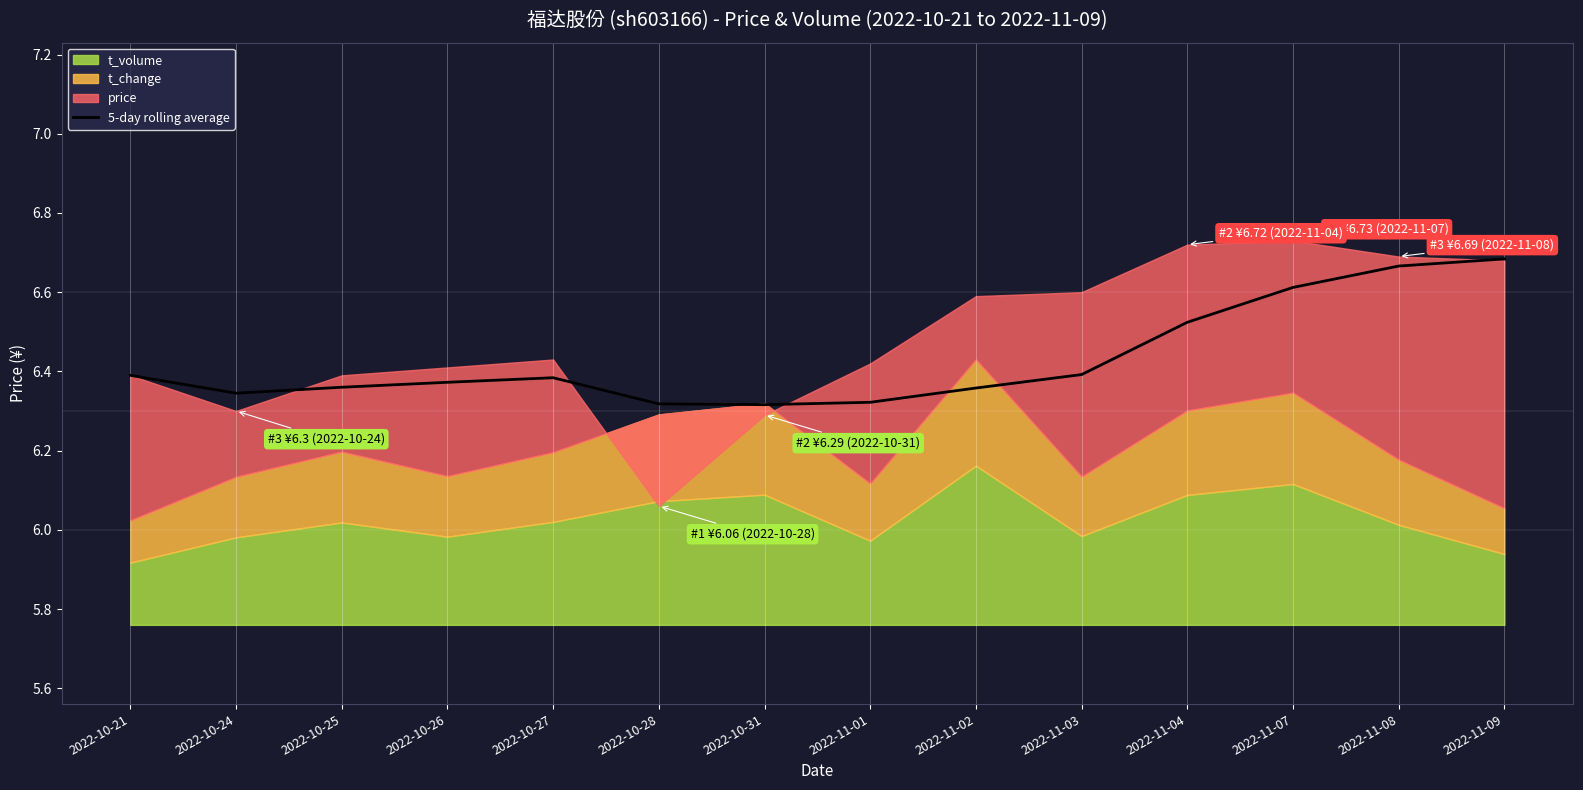

Is it true that 5-day rolling average equals 6.4 at 2022-11-03?

True